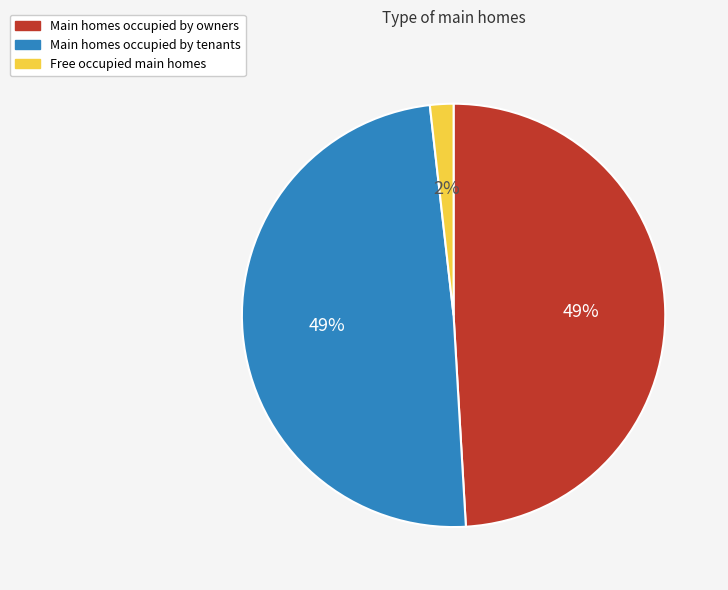

How many segments does this pie chart have?

3